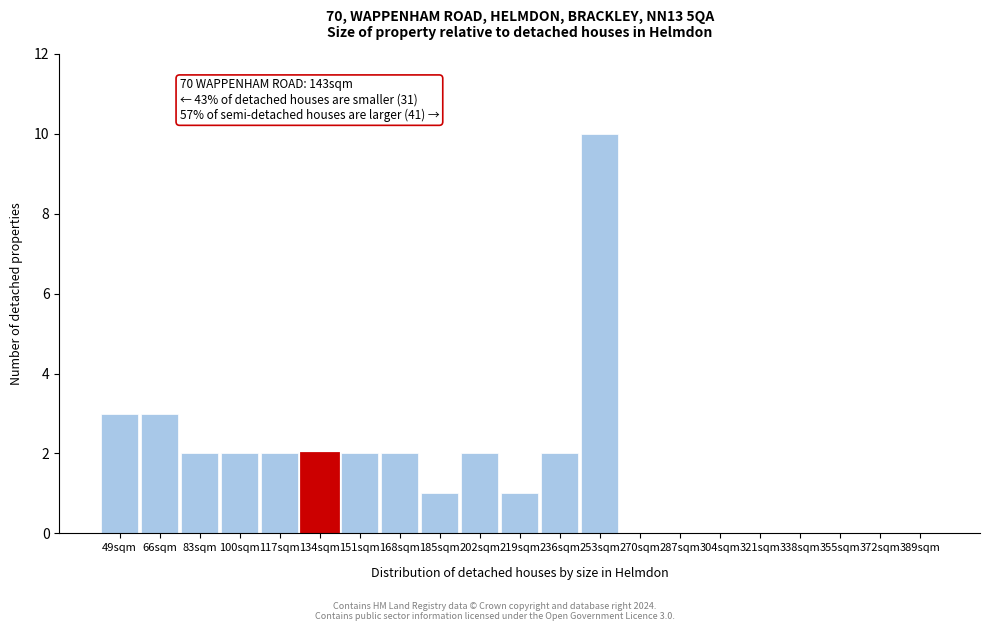

Reading left to right, list all the values displayed in this chart.

49sqm=3	66sqm=3	83sqm=2	100sqm=2	117sqm=2	134sqm=2	151sqm=2	168sqm=2	185sqm=1	202sqm=2	219sqm=1	236sqm=2	253sqm=10	270sqm=0	287sqm=0	304sqm=0	321sqm=0	338sqm=0	355sqm=0	372sqm=0	389sqm=0